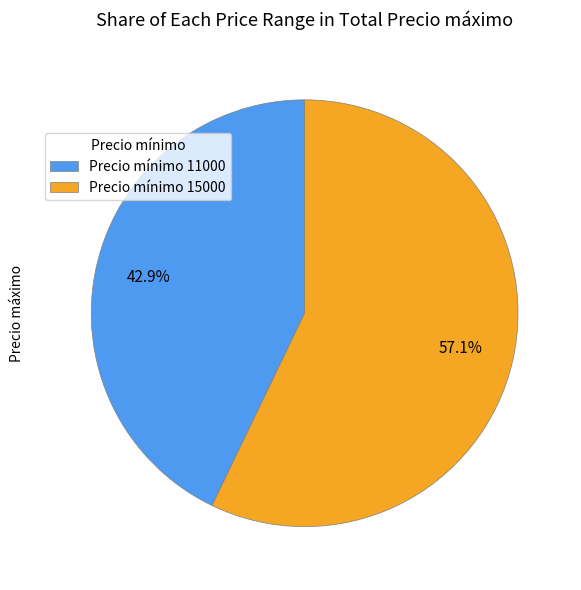

Which slice represents more than half of the pie?

Precio mínimo 15000